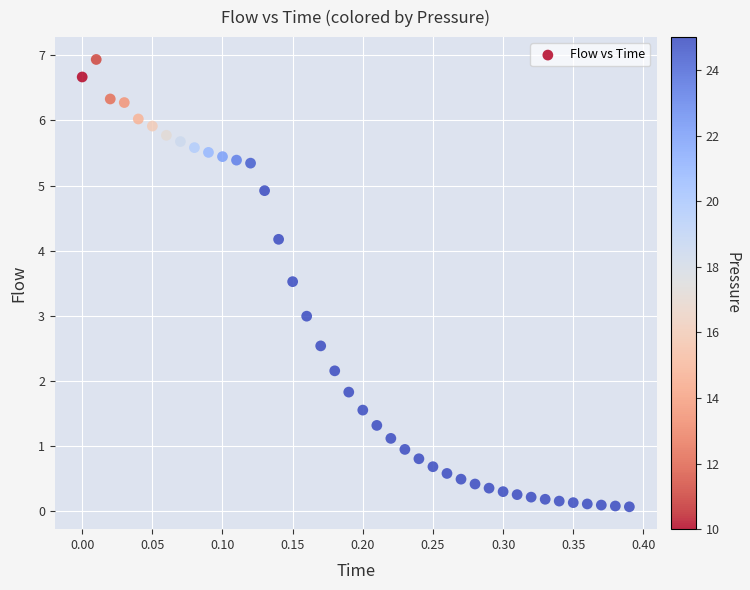

What is the range of X values (max minus min)?

0.4